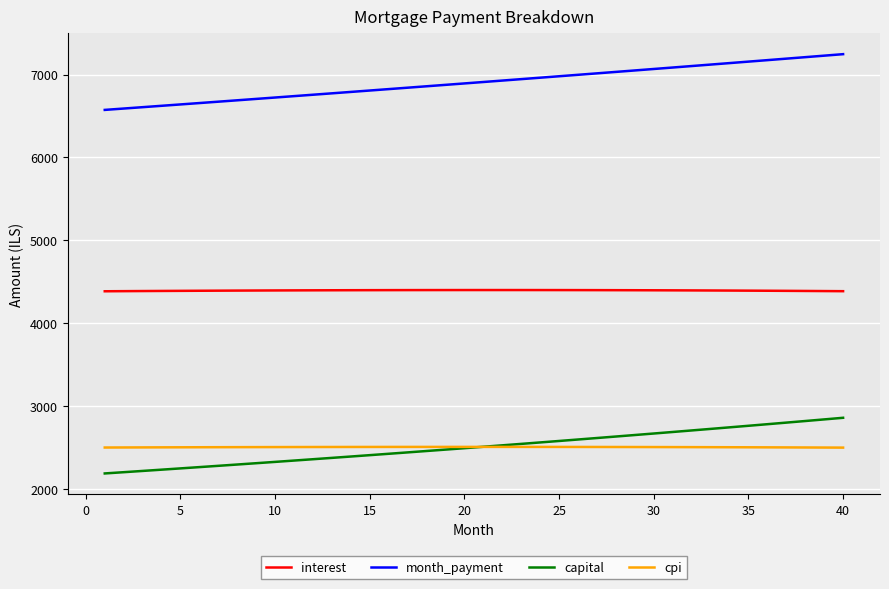

What is the minimum value for month_payment?

6574.0